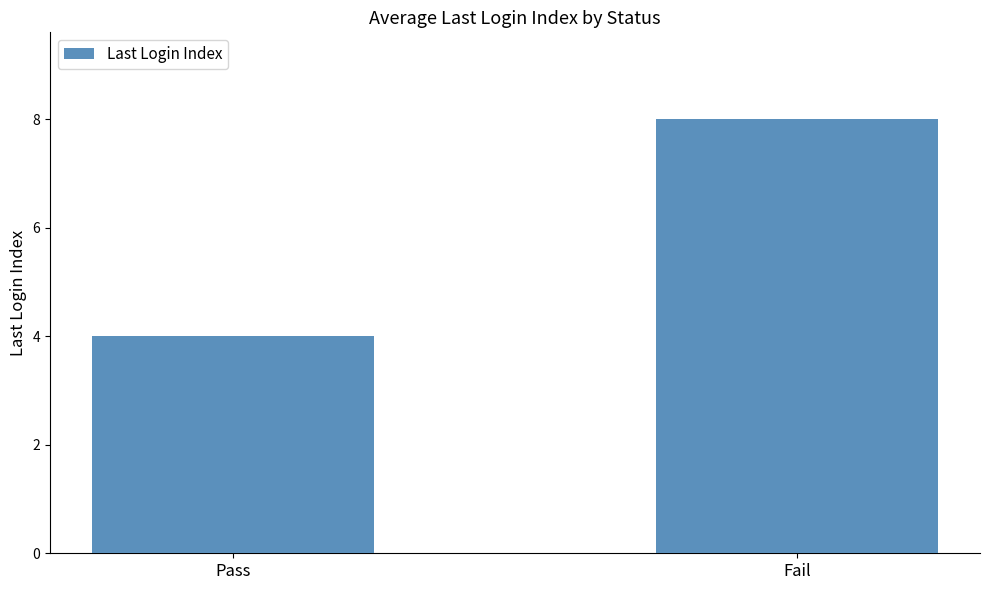

What is the label of the 1st bar from the left?

Pass